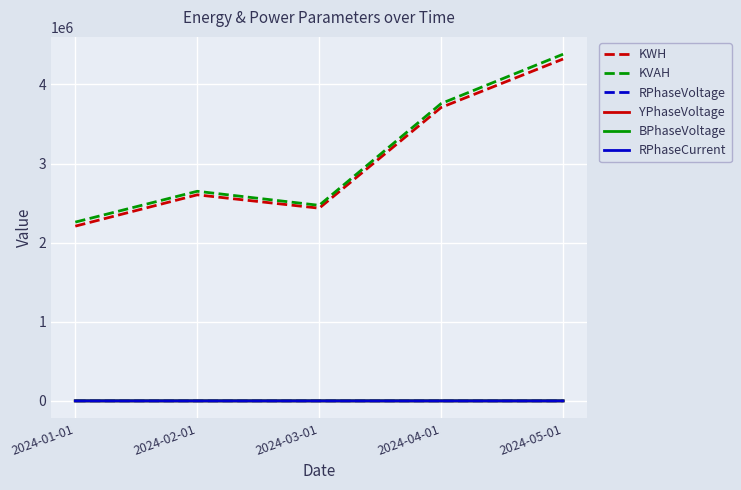

Which series has the largest total across all categories?

KVAH